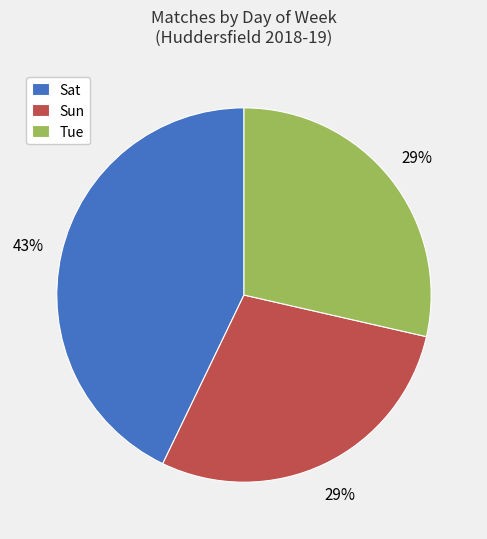

Count the number of slices in the pie.

3